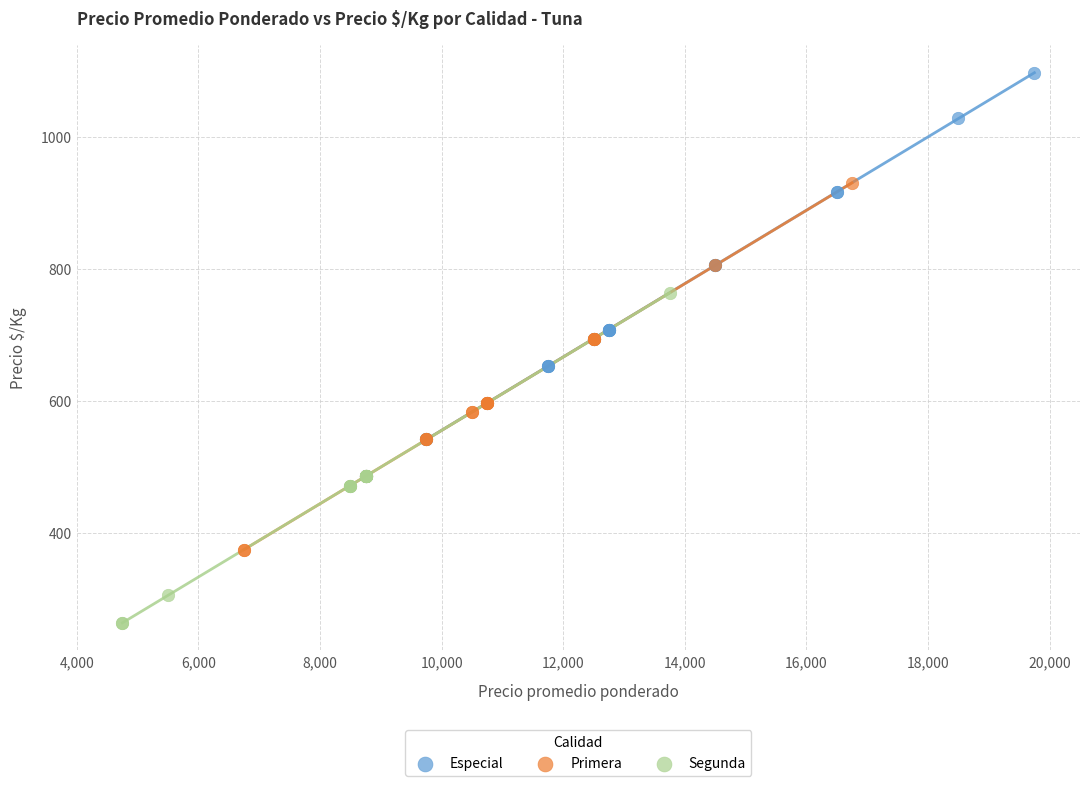

Which series contains the lowest Y value?

Segunda